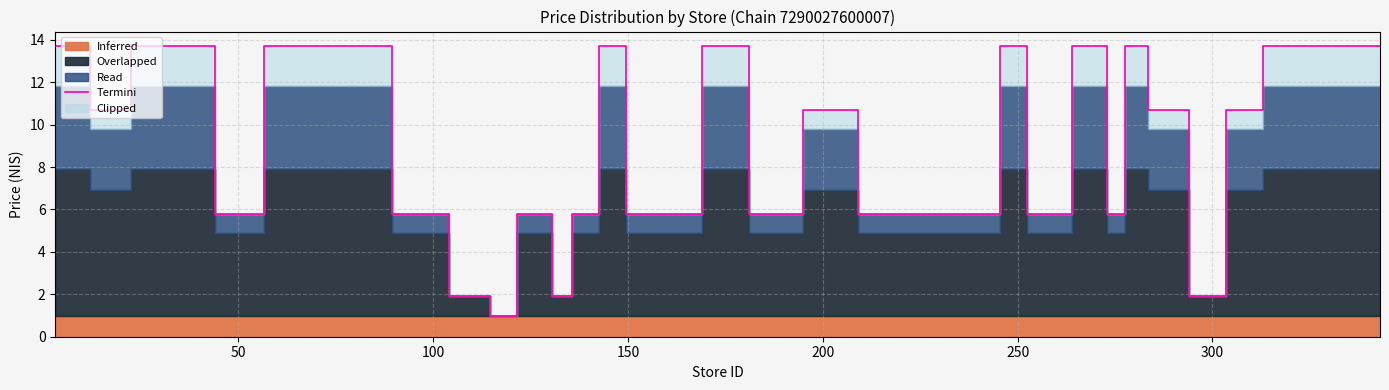

How many data points does each series have?

40